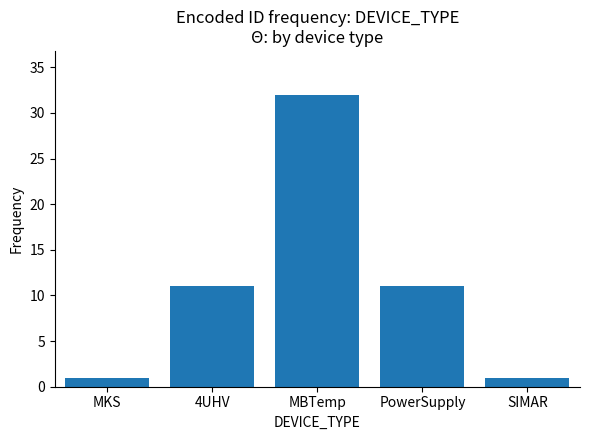

What is the value of the 4th bar from the left?

11